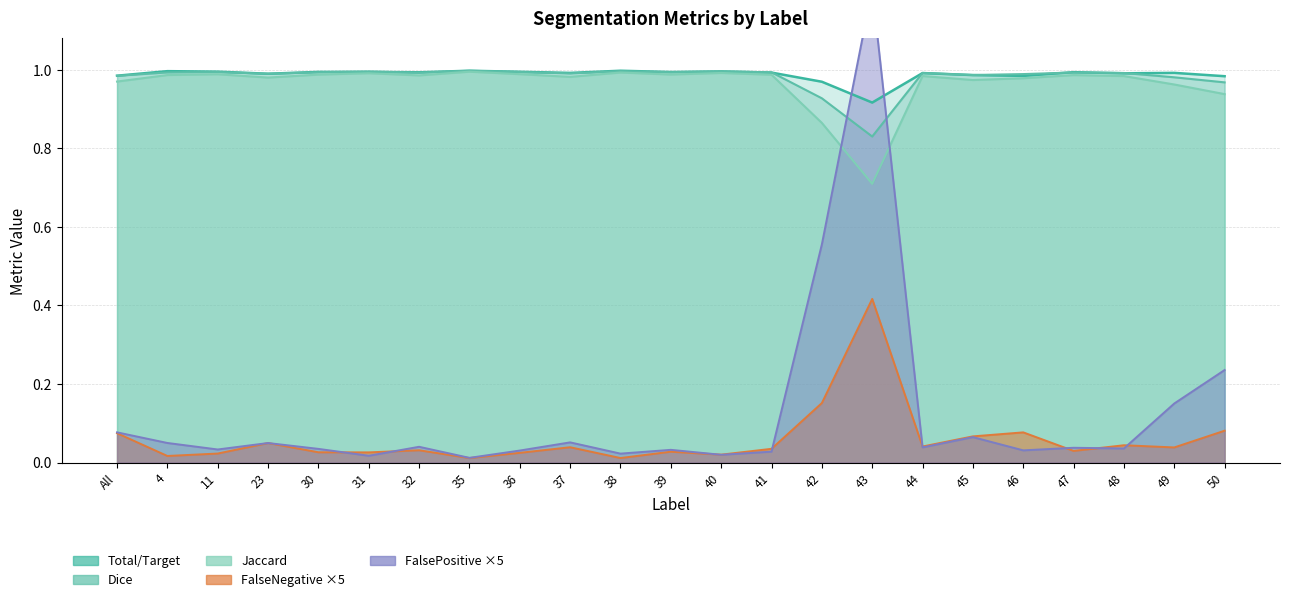

Between 38 and 49, which is larger?

38